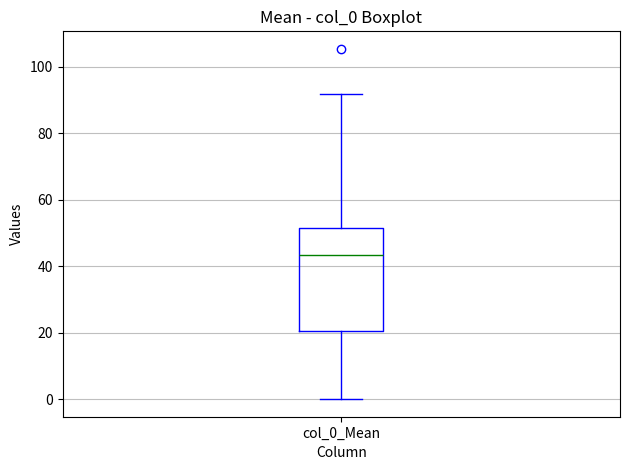

Where does the median line of the box for col_0_Mean sit on the y-axis? The values are not printed on the chart, so give them approximately, as read against the axis.

44